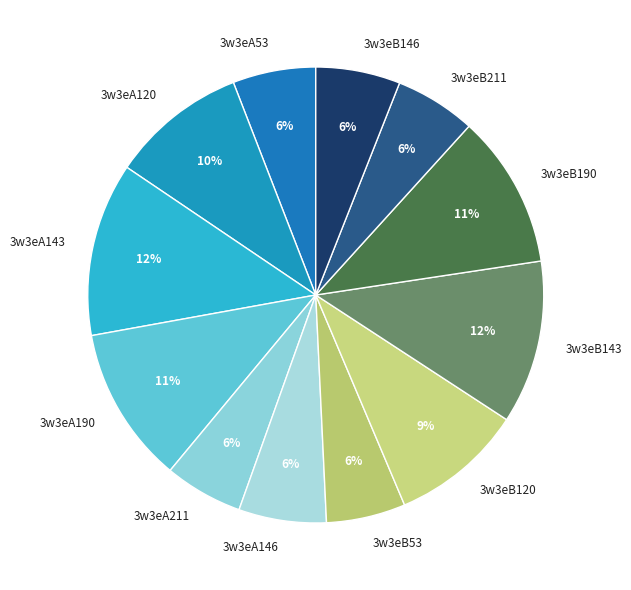

To the nearest percent, what percentage of the pie is 3w3eA146?

6%